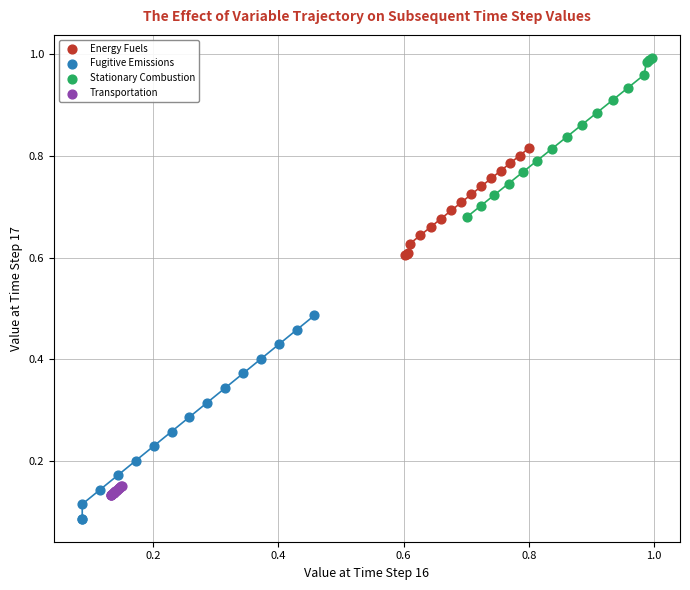

Which series reaches the maximum Y coordinate?

Stationary Combustion